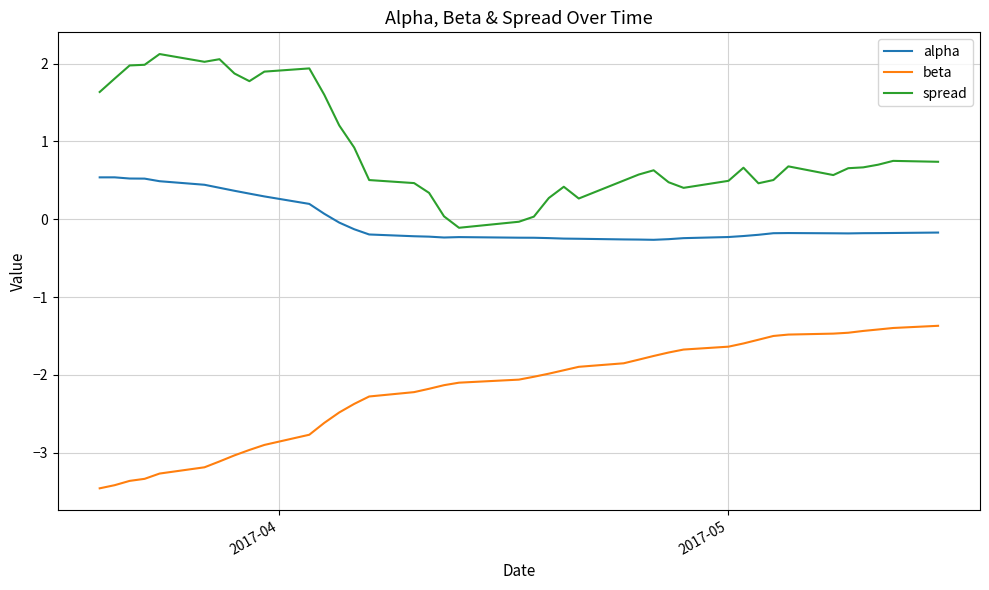

Which series has the largest range (max minus min)?

spread